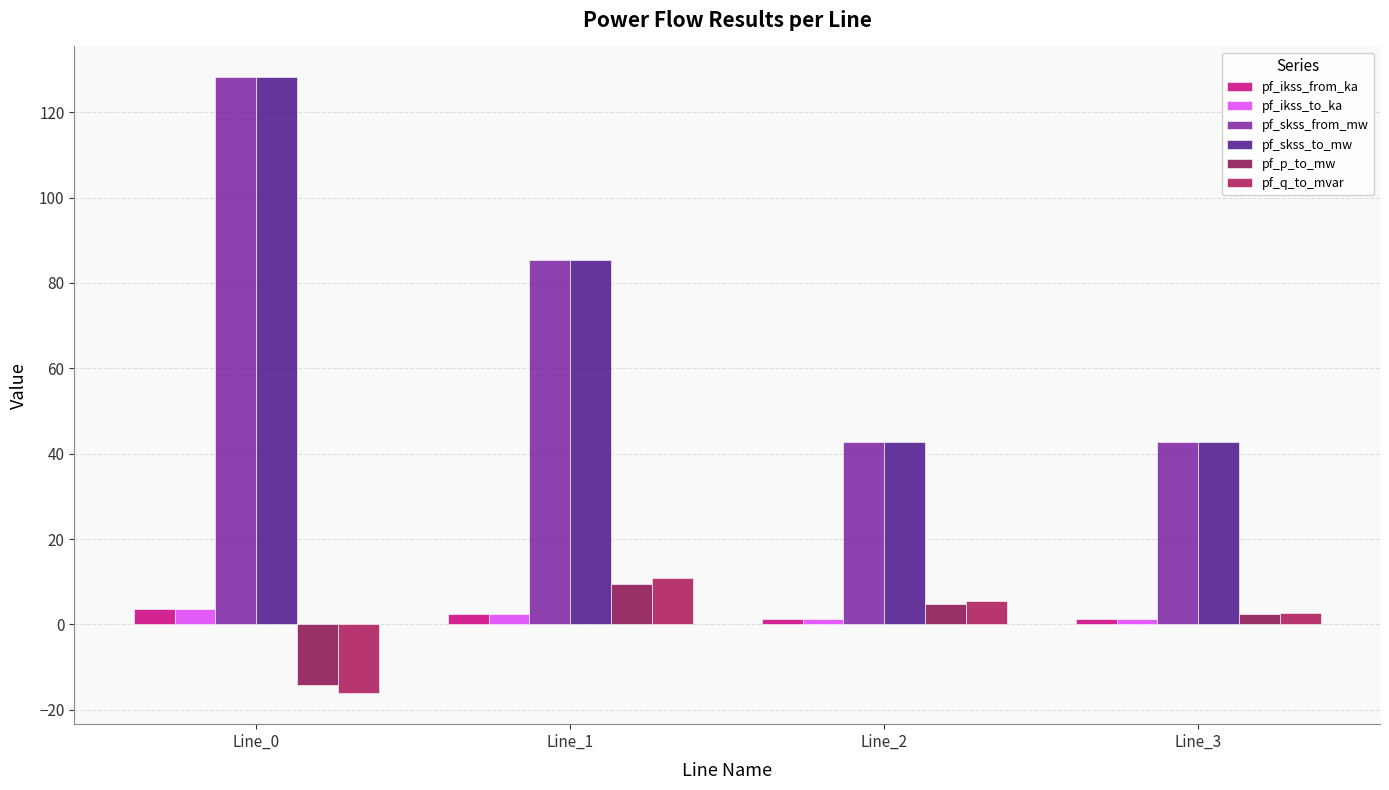

At which label does pf_ikss_from_ka first exceed 2?

Line_0